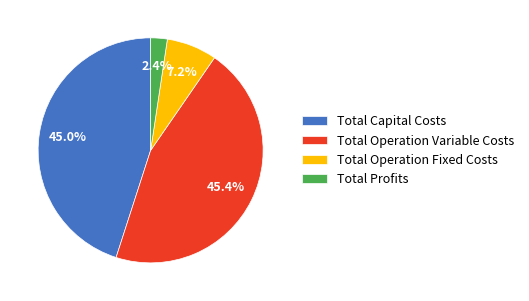

How many segments does this pie chart have?

4